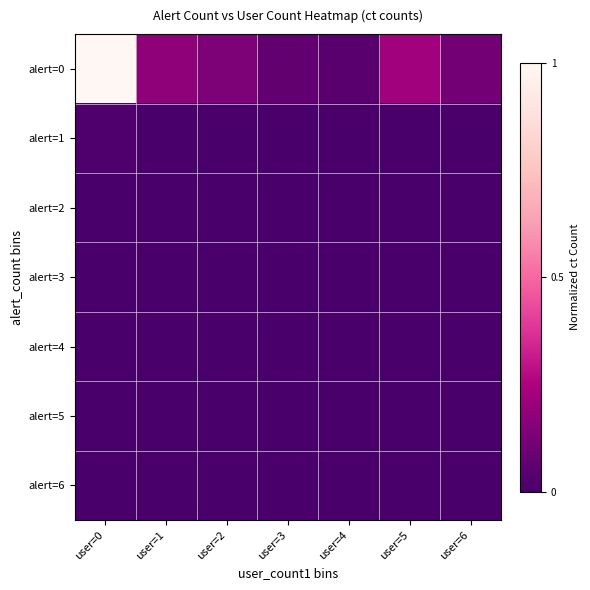

Reading left to right, extract all data points from this chart.

alert=0: user=0=1.0	user=1=0.2	user=2=0.1	user=3=0.1	user=4=0.0	user=5=0.2	user=6=0.1
alert=1: user=0=0.0	user=1=0.0	user=2=0.0	user=3=0.0	user=4=0.0	user=5=0.0	user=6=0.0
alert=2: user=0=0.0	user=1=0.0	user=2=0.0	user=3=0.0	user=4=0.0	user=5=0.0	user=6=0.0
alert=3: user=0=0.0	user=1=0.0	user=2=0.0	user=3=0.0	user=4=0.0	user=5=0.0	user=6=0.0
alert=4: user=0=0.0	user=1=0.0	user=2=0.0	user=3=0.0	user=4=0.0	user=5=0.0	user=6=0.0
alert=5: user=0=0.0	user=1=0.0	user=2=0.0	user=3=0.0	user=4=0.0	user=5=0.0	user=6=0.0
alert=6: user=0=0.0	user=1=0.0	user=2=0.0	user=3=0.0	user=4=0.0	user=5=0.0	user=6=0.0